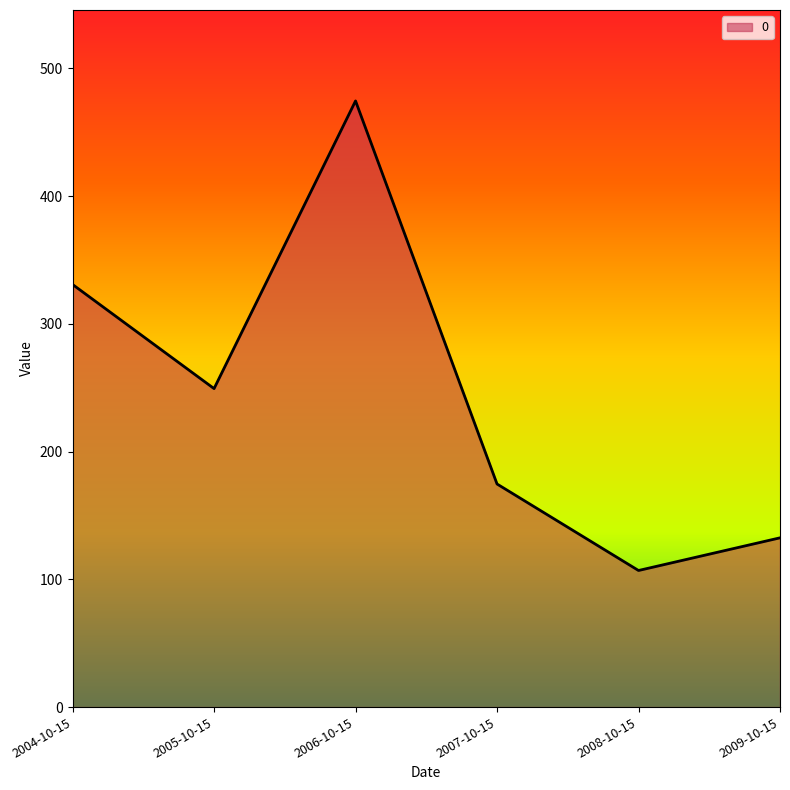

How many interior local valleys (lower than both neighbors) does the data have?

2